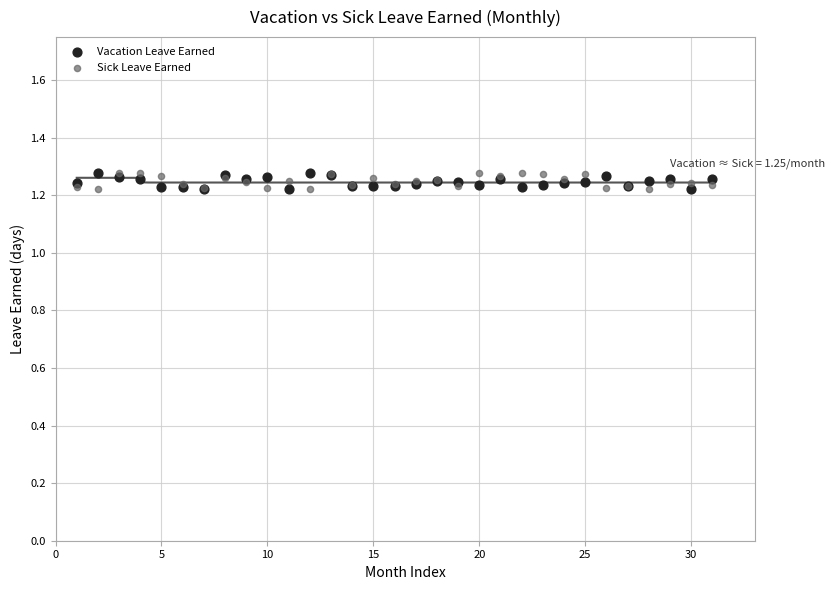

What are all the series names shown in the legend?

Vacation Leave Earned, Sick Leave Earned